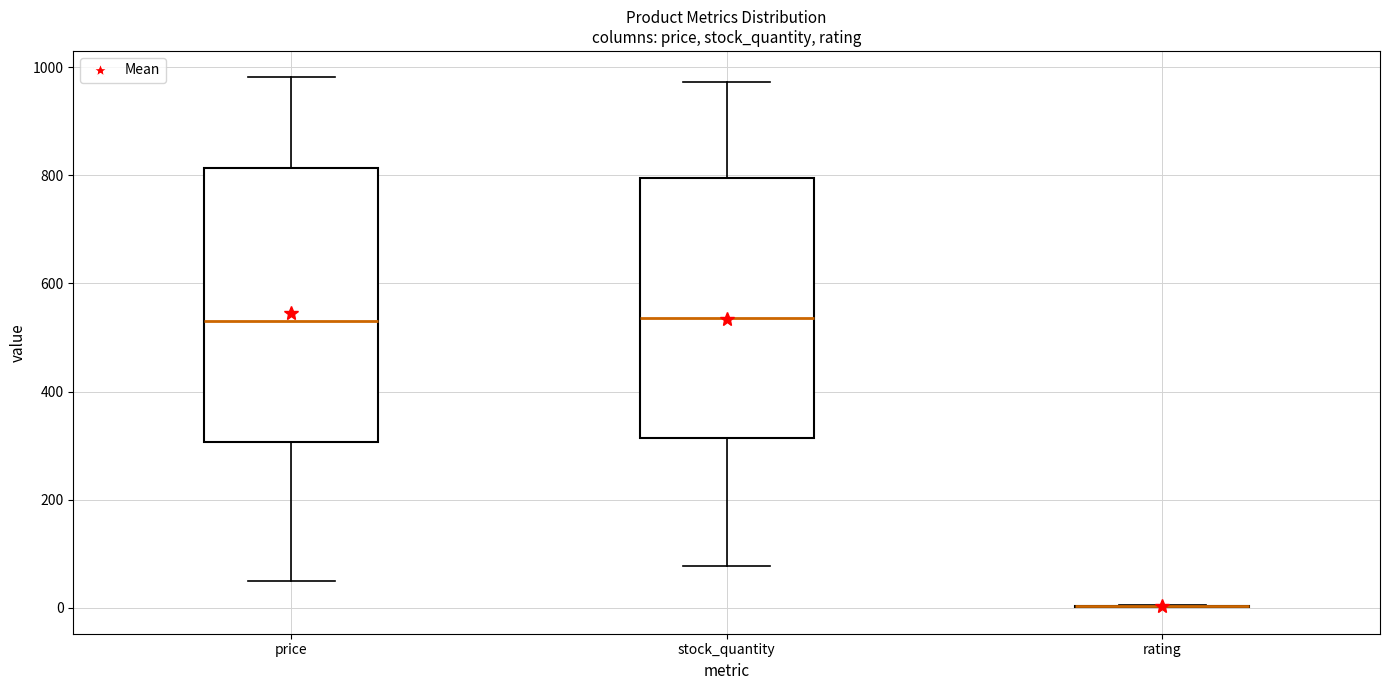

Where is the lower edge of the box for price on the y-axis? The values are not printed on the chart, so give them approximately, as read against the axis.

300